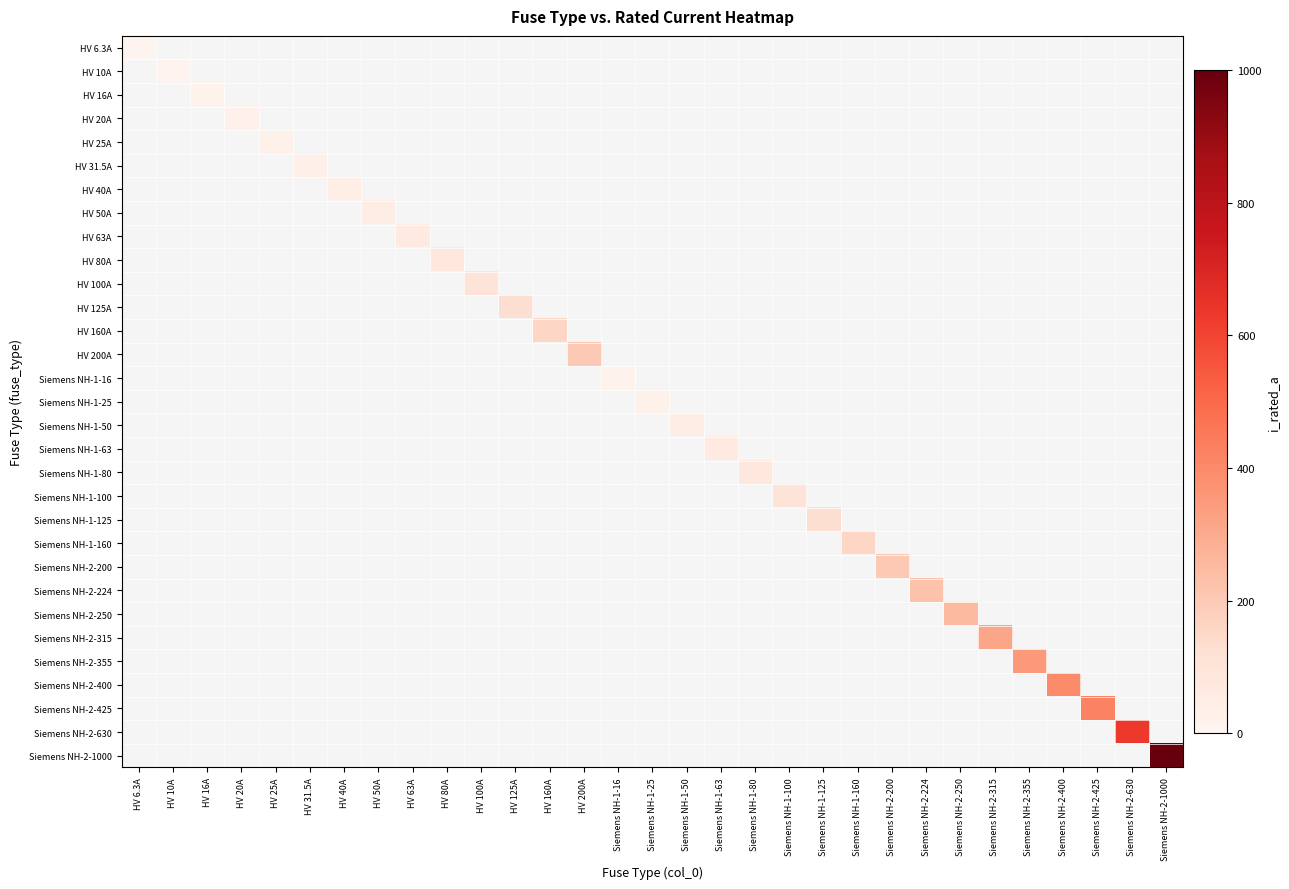

Rank the series by their maximum value, from highest to lowest.

Siemens NH-2-1000, Siemens NH-2-630, Siemens NH-2-425, Siemens NH-2-400, Siemens NH-2-355, Siemens NH-2-315, Siemens NH-2-250, Siemens NH-2-224, HV 200A, Siemens NH-2-200, HV 160A, Siemens NH-1-160, HV 125A, Siemens NH-1-125, HV 100A, Siemens NH-1-100, HV 80A, Siemens NH-1-80, HV 63A, Siemens NH-1-63, HV 50A, Siemens NH-1-50, HV 40A, HV 31.5A, HV 25A, Siemens NH-1-25, HV 20A, HV 16A, Siemens NH-1-16, HV 10A, HV 6.3A